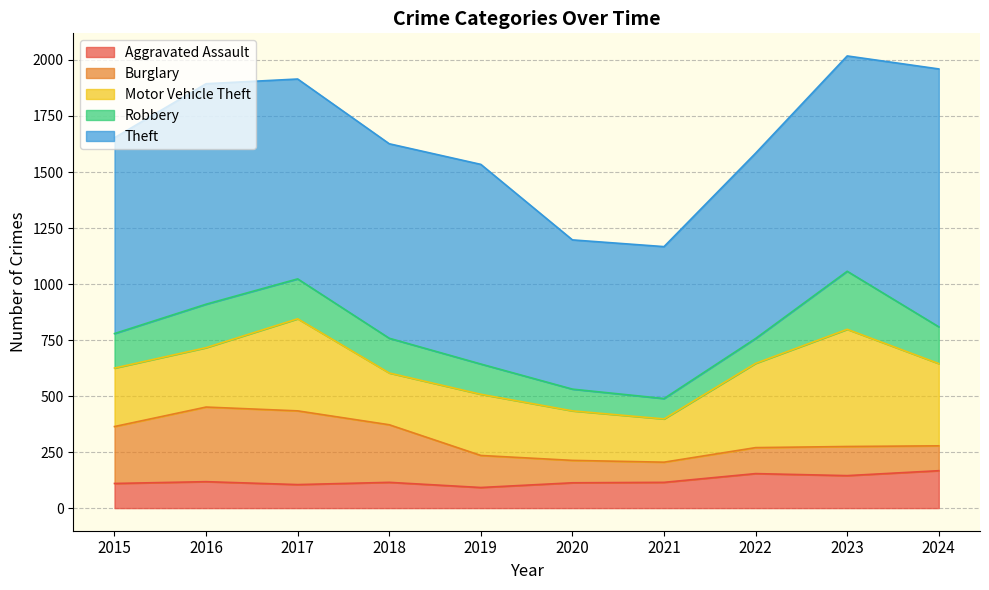

Reading left to right, list all the values displayed in this chart.

Aggravated Assault: 110	118	105	115	92	113	115	154	145	167
Burglary: 254	333	329	257	143	100	90	116	130	111
Motor Vehicle Theft: 261	265	411	231	273	221	193	376	523	367
Robbery: 154	194	178	155	135	97	91	111	259	164
Theft: 874	984	892	868	891	666	678	827	961	1151